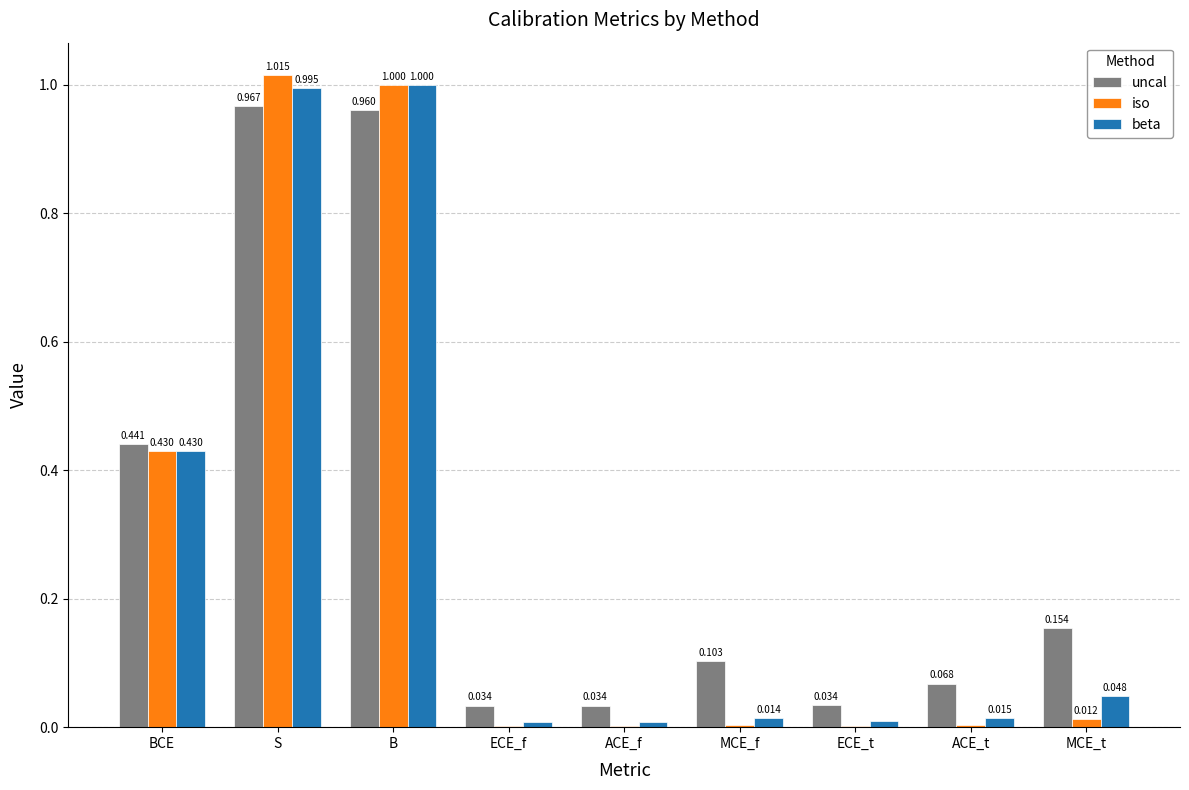

Which label corresponds to the largest value in the chart?

S